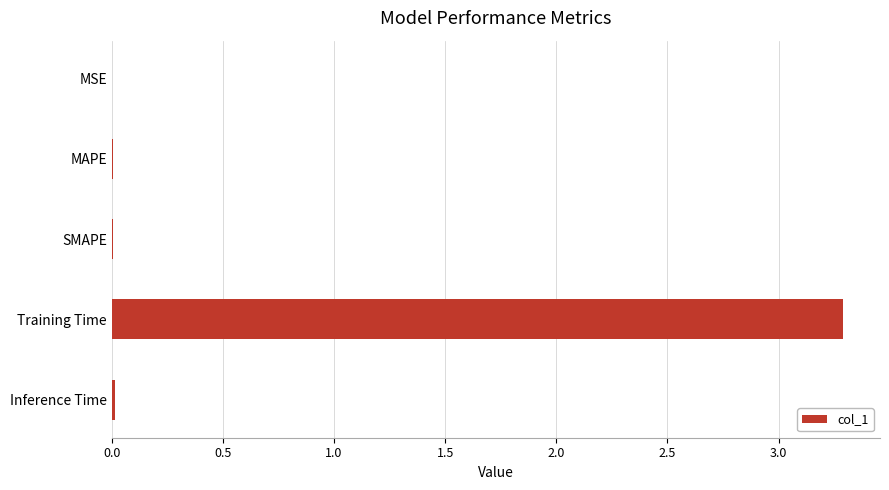

Which has a higher value, Training Time or Inference Time?

Training Time